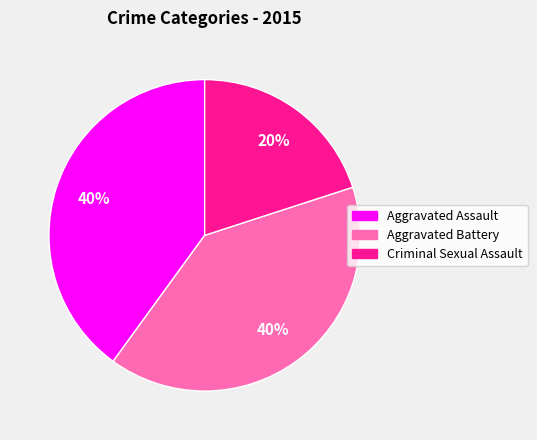

Is there a majority slice in this chart?

No